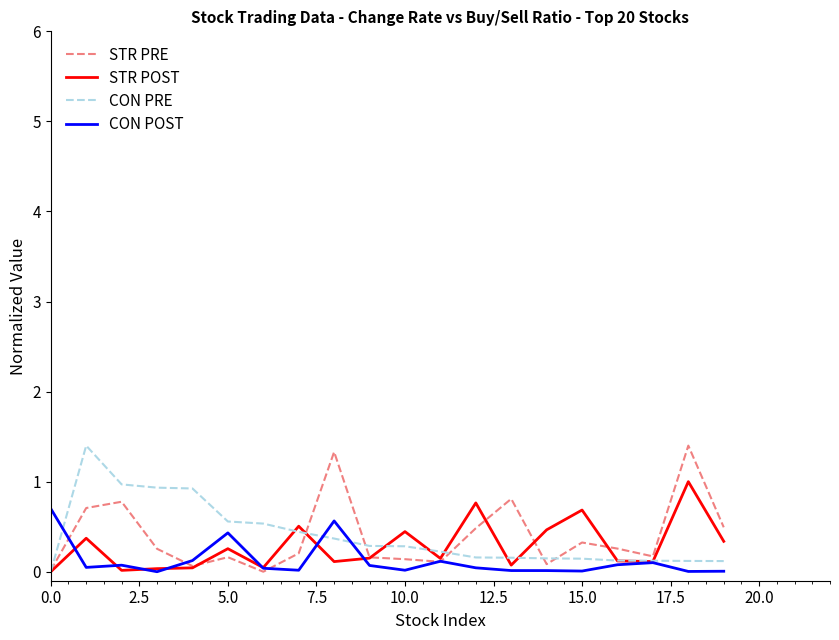

What is the maximum value for CON POST?

0.7